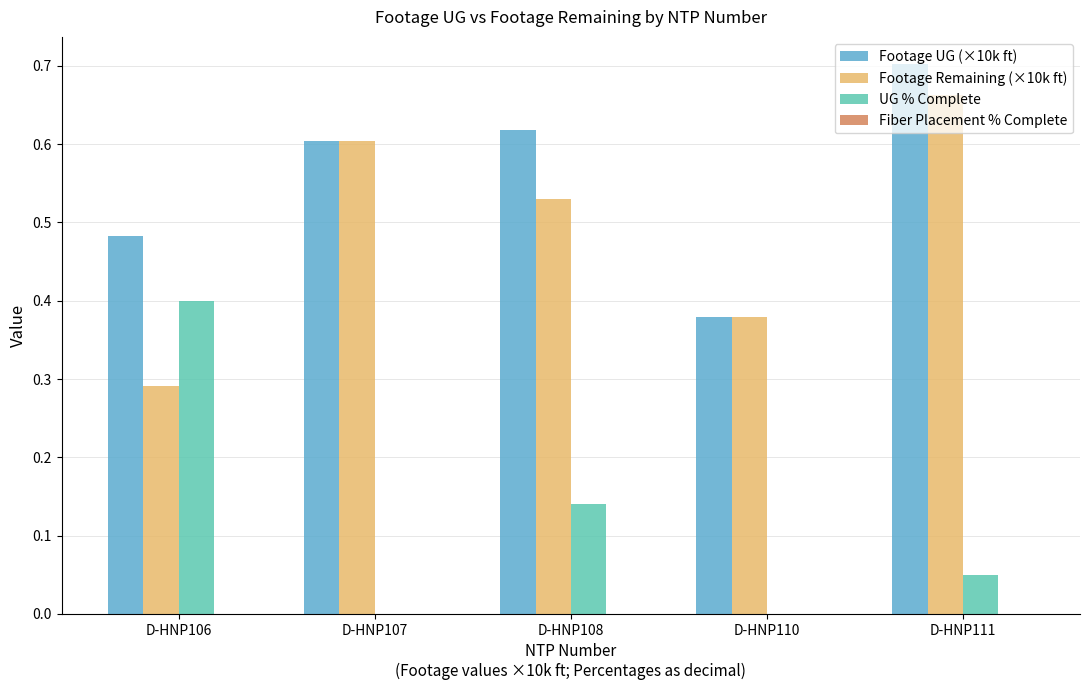

Which category has the highest value in the UG % Complete series?

D-HNP106